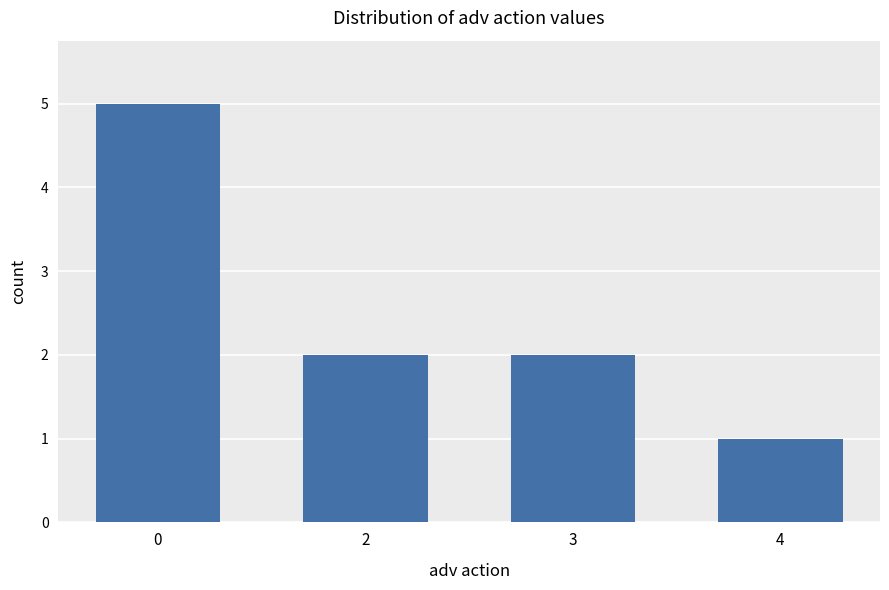

What is the difference between the values at 2 and 4?

1